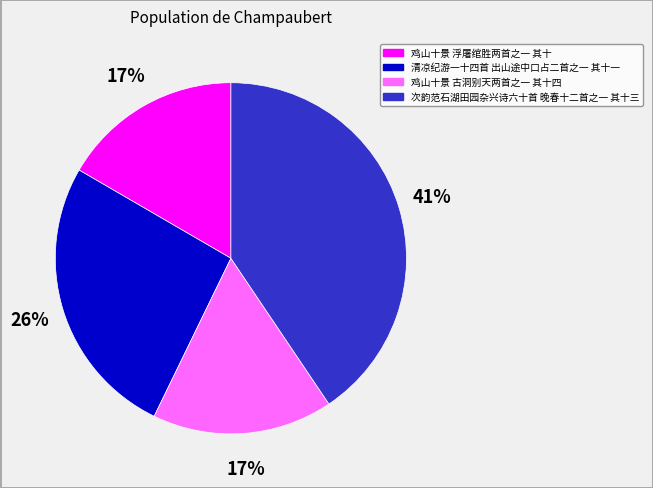

To the nearest percent, what is the difference between the 次韵范石湖田园杂兴诗六十首 晚春十二首之一 其十三 and 鸡山十景 古洞别天两首之一 其十四 slice percentages?

24%